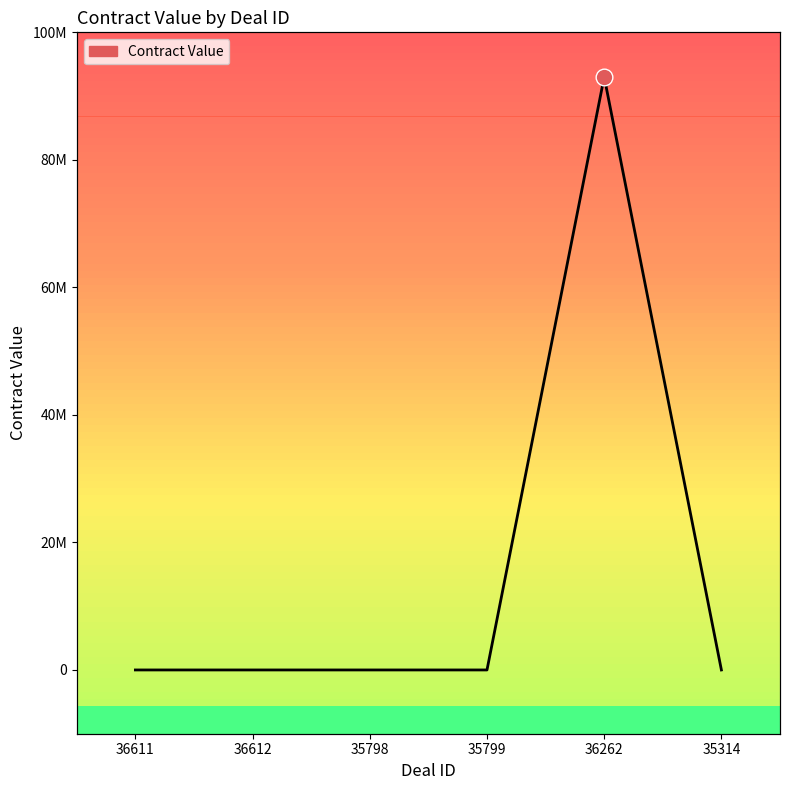

What is the label of the 4th point from the left?

35799